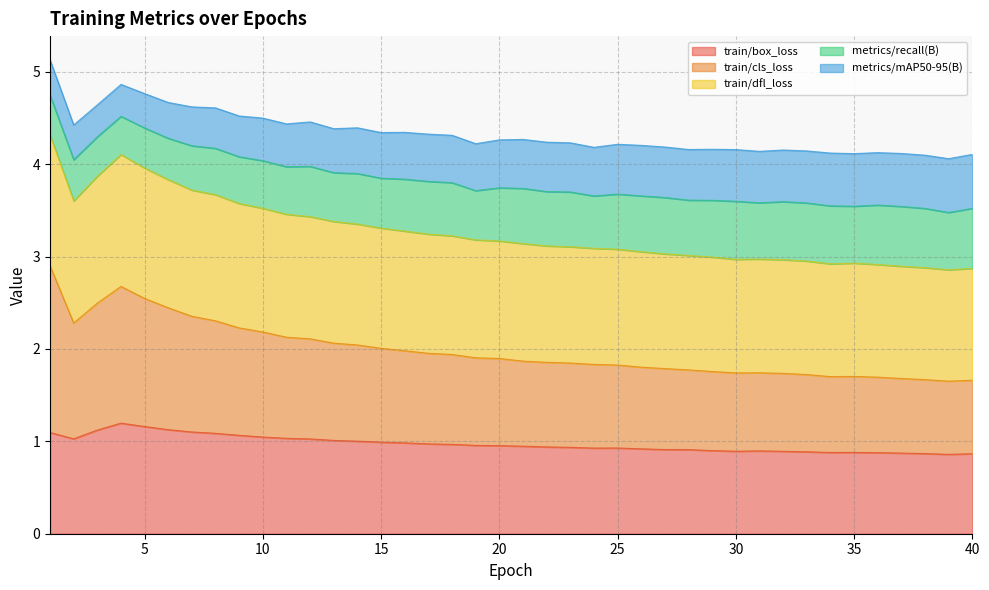

Rank the categories by train/box_loss value from highest to lowest.

4, 5, 6, 3, 7, 1, 8, 9, 10, 11, 2, 12, 13, 14, 15, 16, 17, 18, 19, 20, 21, 22, 23, 25, 24, 26, 27, 28, 29, 31, 30, 32, 33, 35, 34, 36, 37, 38, 40, 39